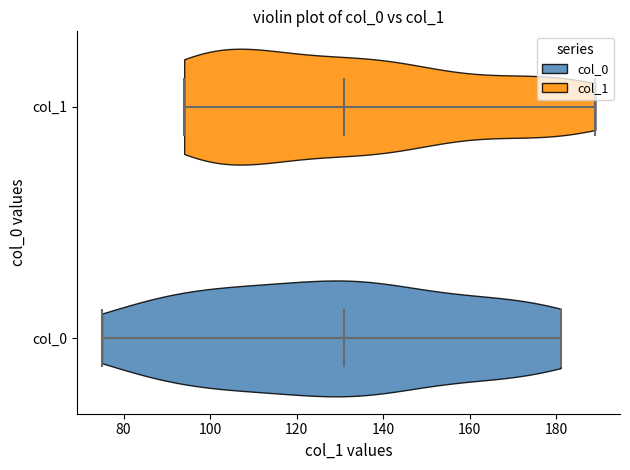

Reading bottom to top, read every violin against the x-axis: where its median line is, and the lowest and highest points it reaches. The values are not printed on the chart, so give them approximately, as read against the axis.

col_0: median line 132, lowest point 76, highest point 182
col_1: median line 132, lowest point 94, highest point 190